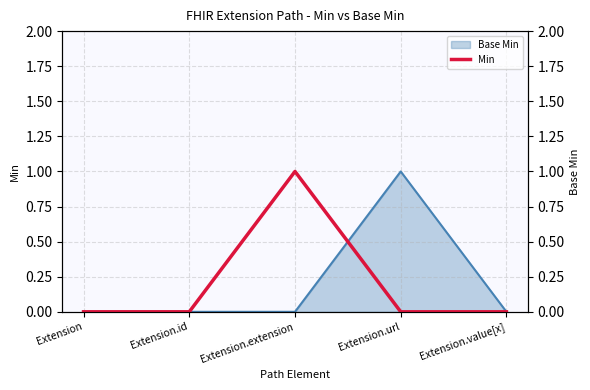

Rank the categories by value from highest to lowest.

Extension.extension, Extension, Extension.id, Extension.url, Extension.value[x]